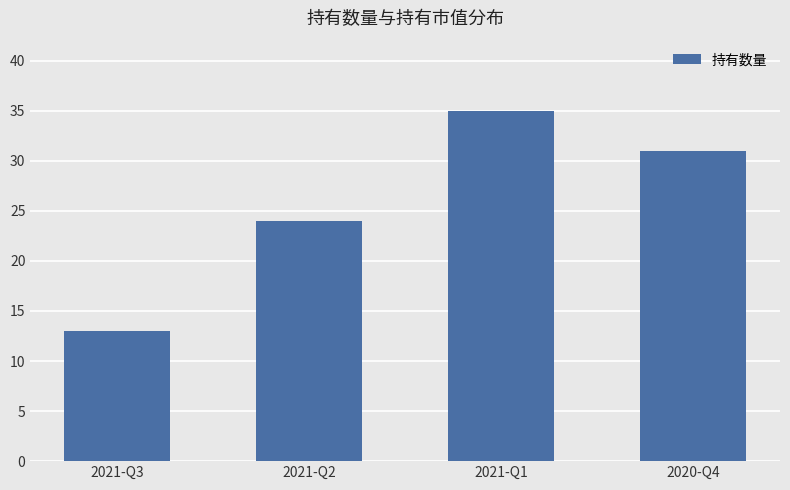

How many values are below 31?

2